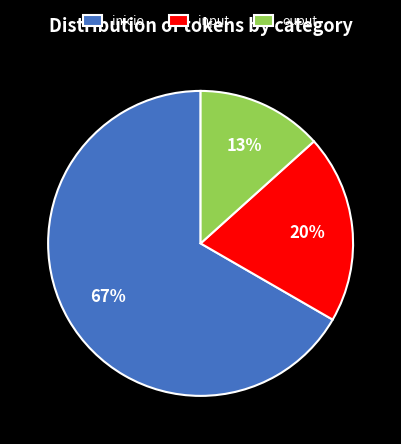

Is the sum of inicio and input greater than half?

Yes